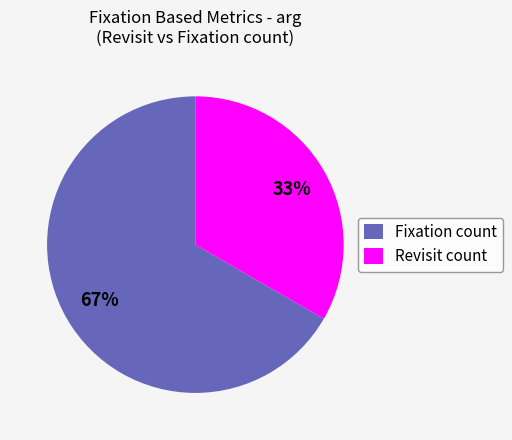

Which category accounts for the majority?

Fixation count